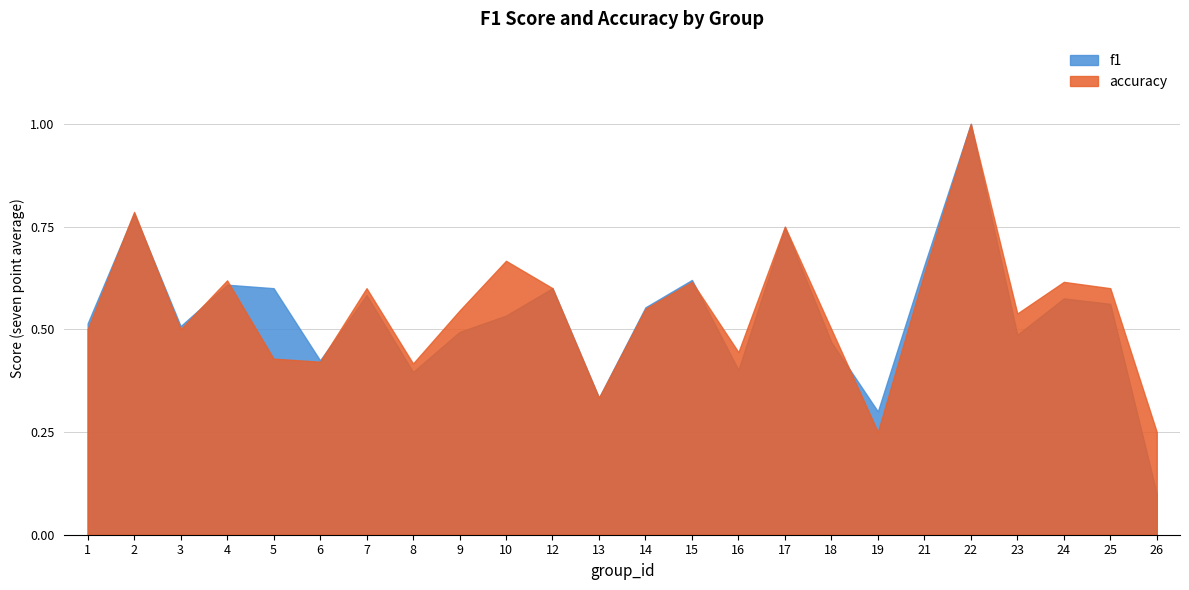

What is the sum of all f1 values?

12.8